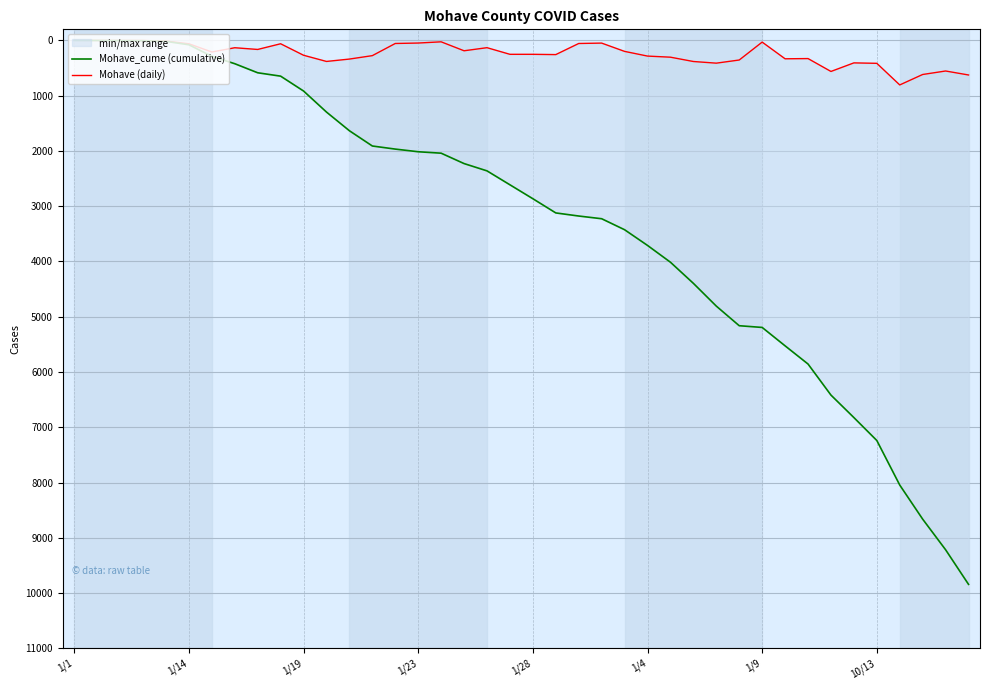

Does the chart display data point markers on the line(s)?

No